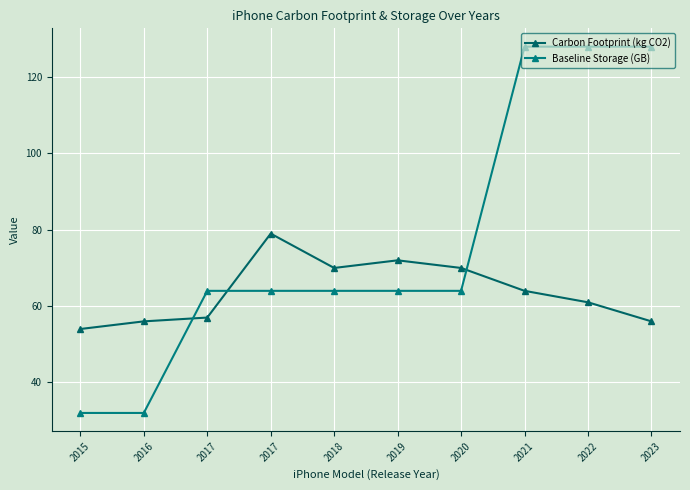

What is the maximum value shown in the chart?

128